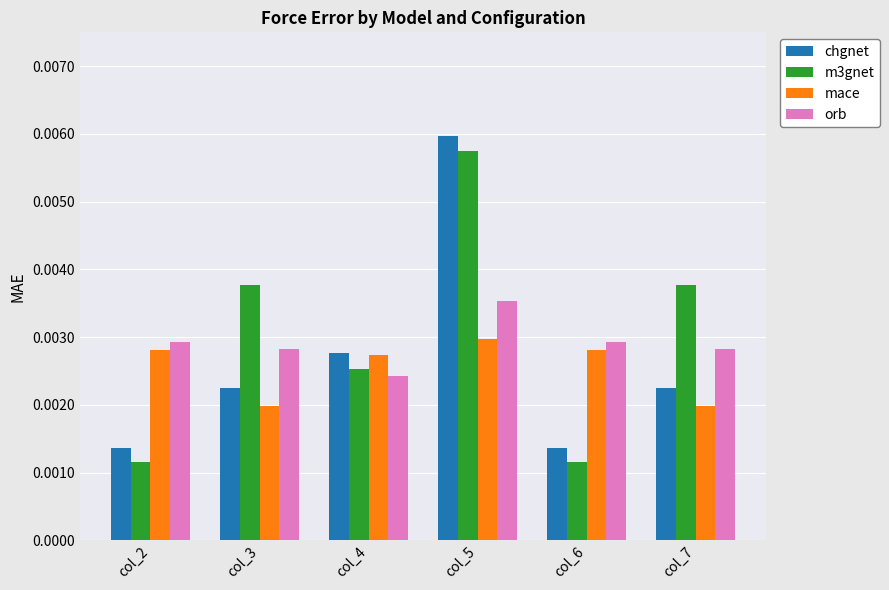

How many bars are there in total?

24